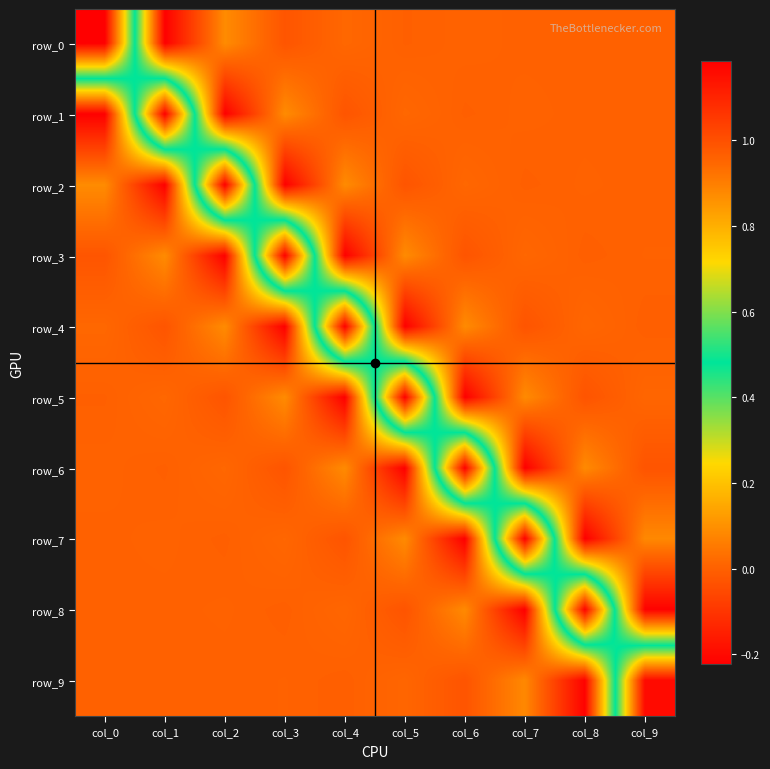

At which category is the sum across all series the highest?

col_0